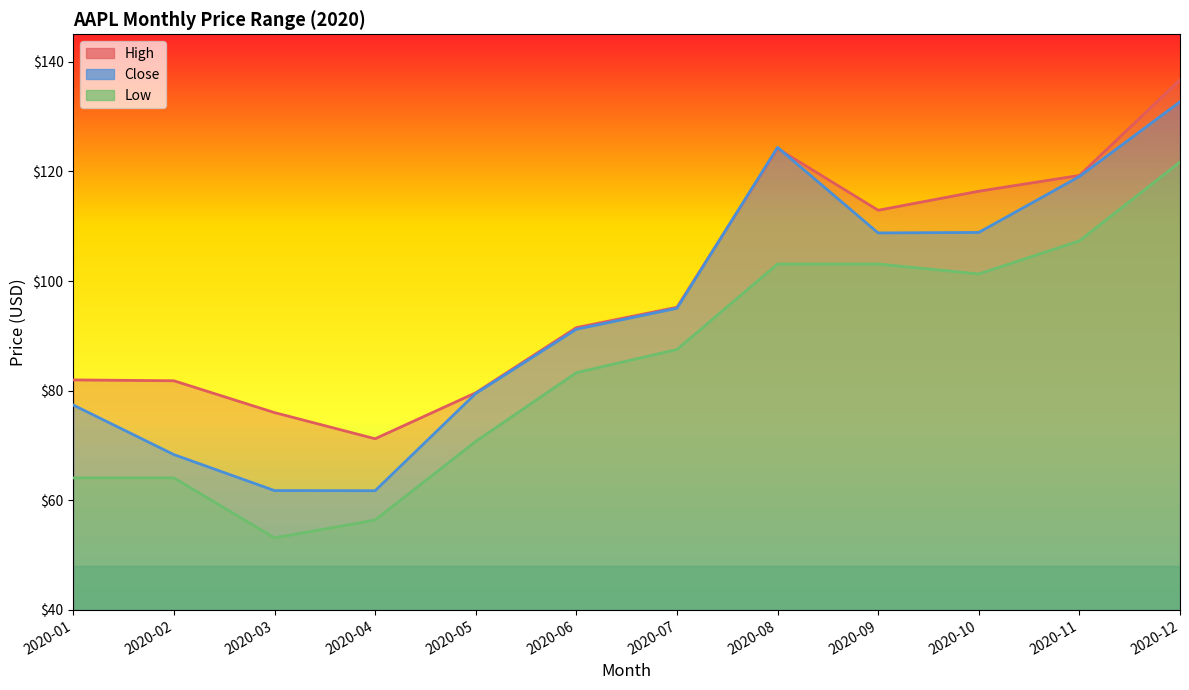

Which series has the widest spread of values?

Close